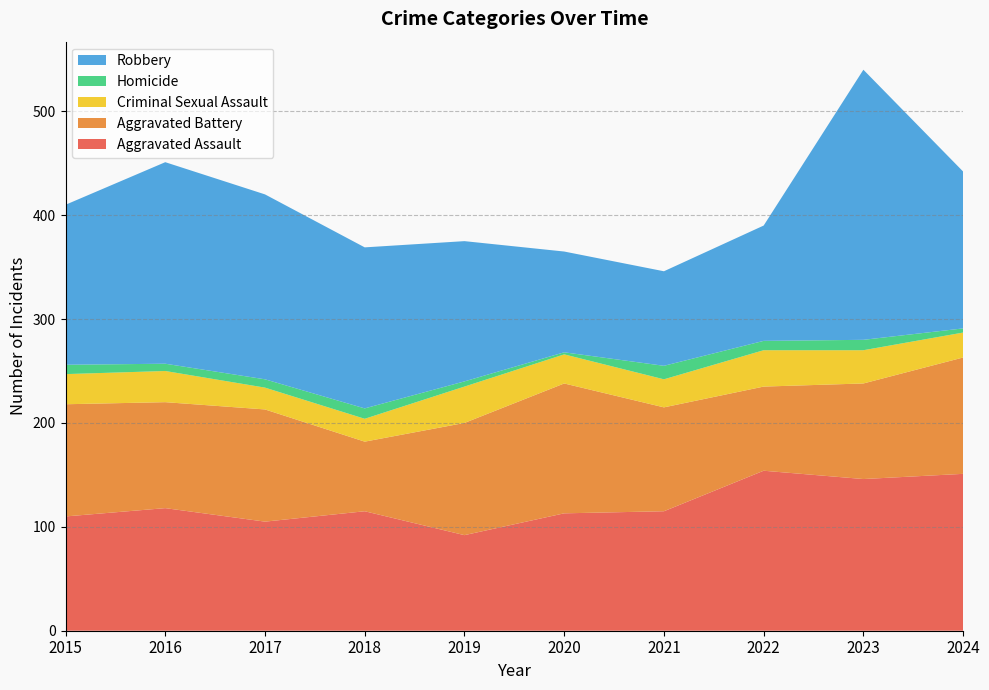

Reading left to right, transcribe all the data shown in this chart.

Aggravated Assault: 110	118	105	115	92	113	115	154	146	151
Aggravated Battery: 108	102	108	67	108	125	100	81	92	112
Criminal Sexual Assault: 29	30	21	22	35	28	27	35	32	24
Homicide: 9	7	8	10	5	2	13	9	10	4
Robbery: 154	194	178	155	135	97	91	111	260	151